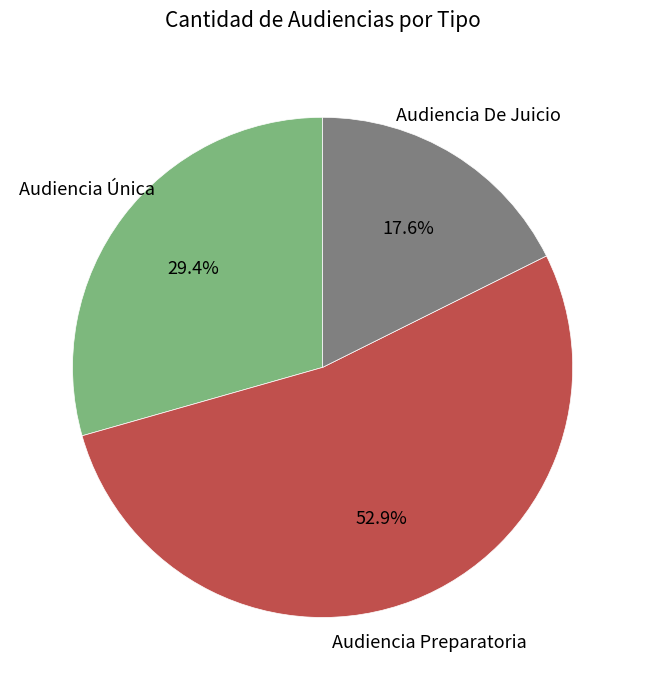

Is there a majority slice in this chart?

Yes